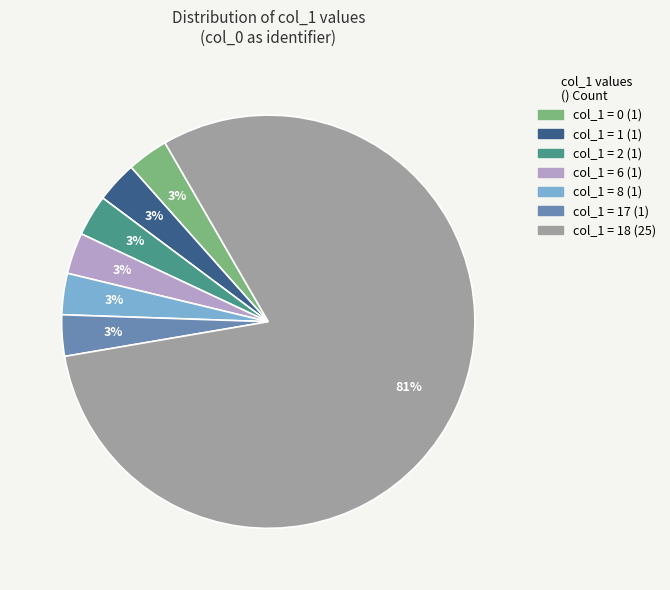

Does any single category account for the majority?

Yes